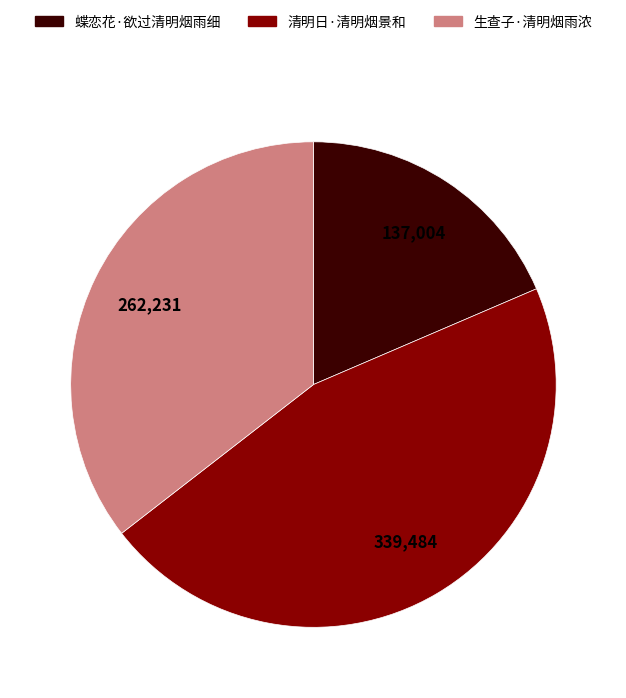

Is it true that 生查子·清明烟雨浓 is 35% of the pie?

True